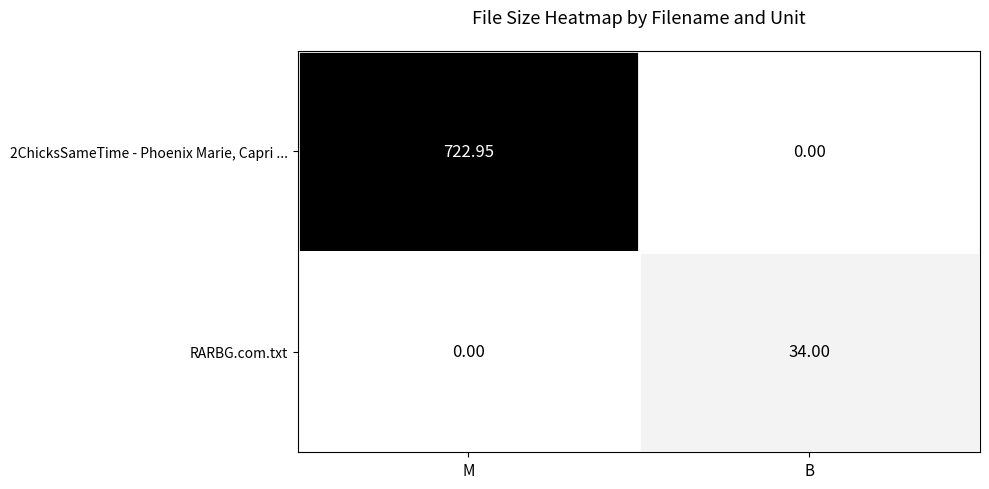

How many categories are shown in the chart?

2